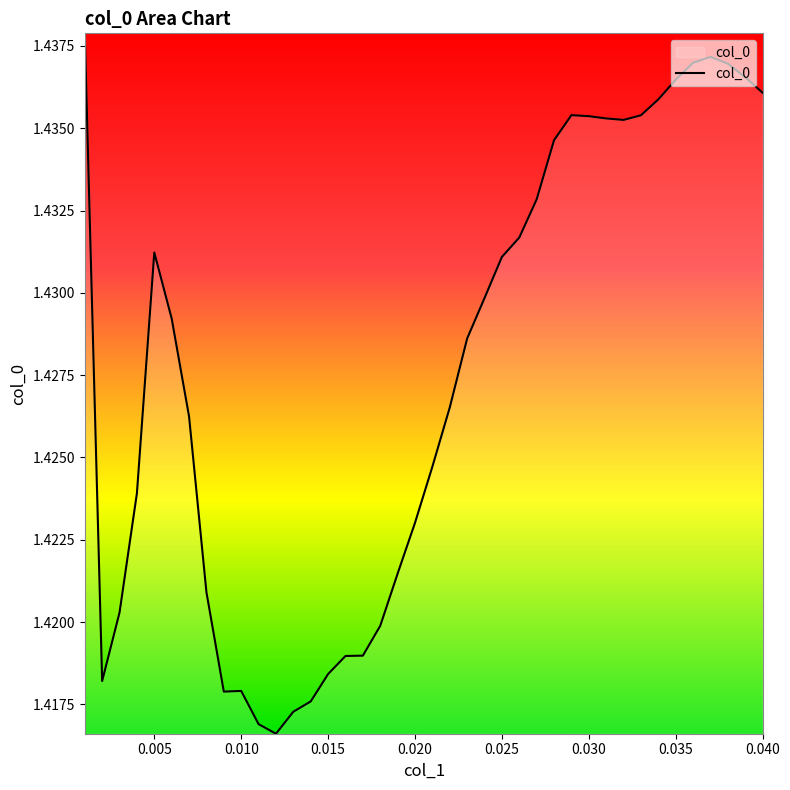

Does the chart have visible grid lines?

No